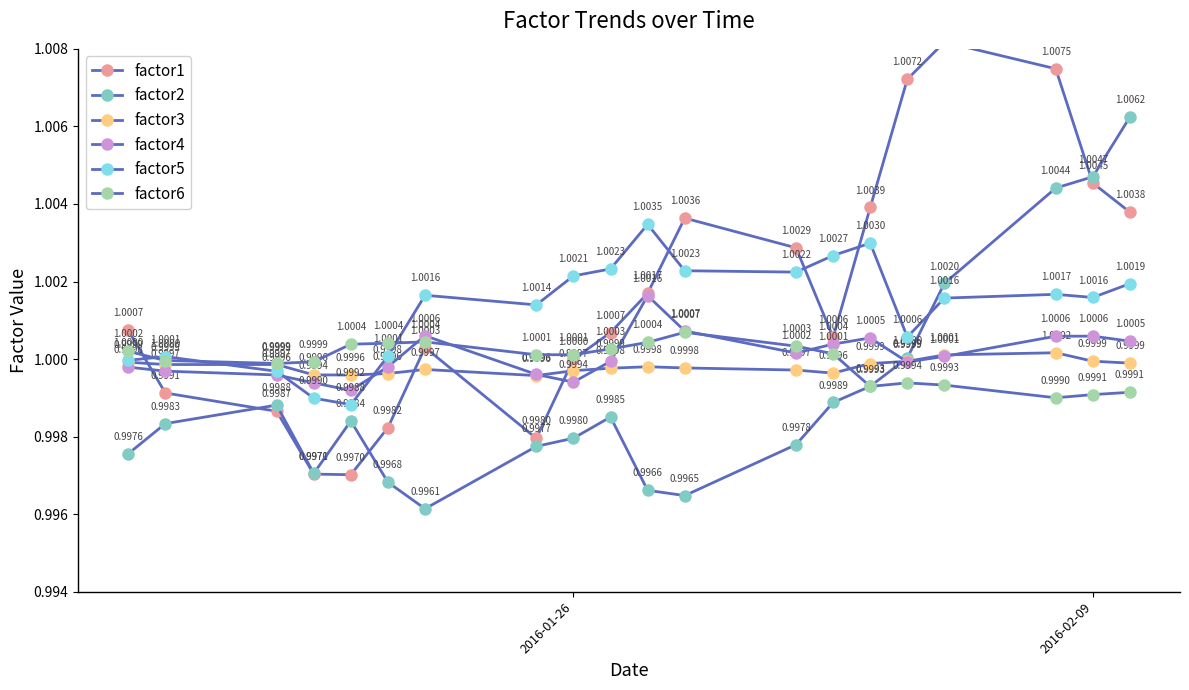

What are all the series names shown in the legend?

factor1, factor2, factor3, factor4, factor5, factor6